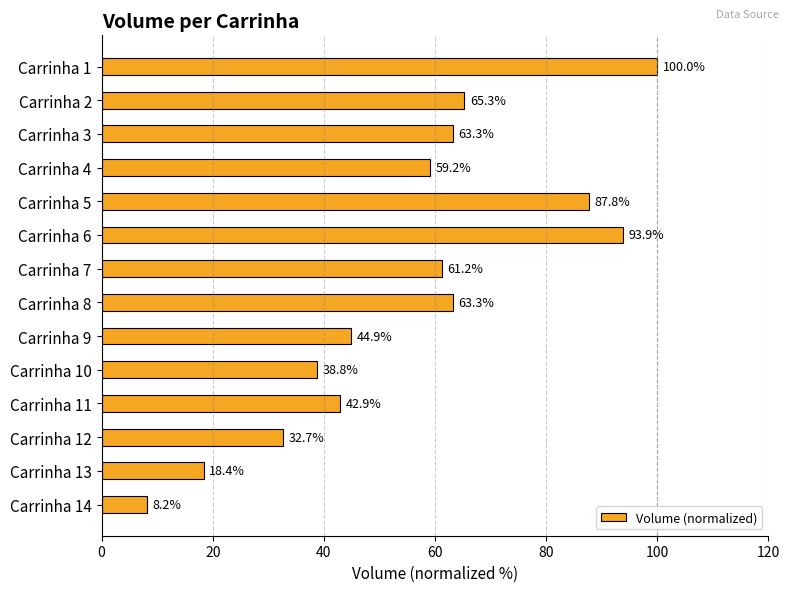

How many series are shown in this chart?

1